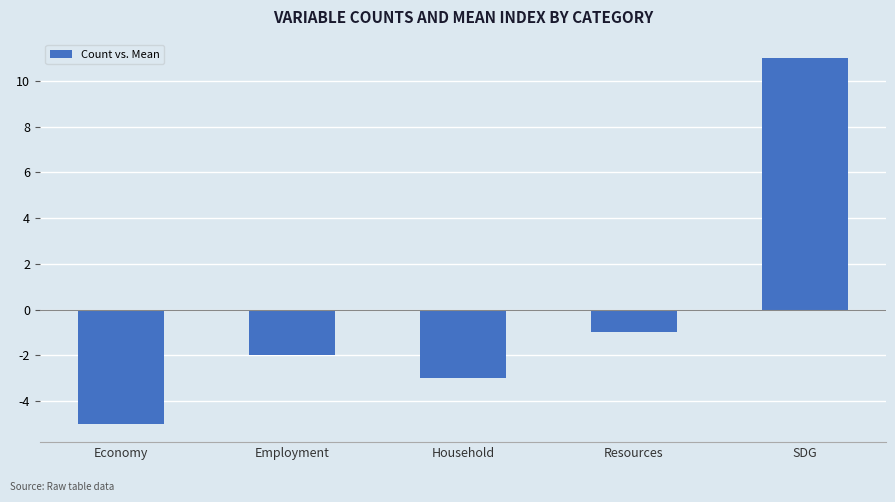

Rank the categories by value from lowest to highest.

Economy, Household, Employment, Resources, SDG